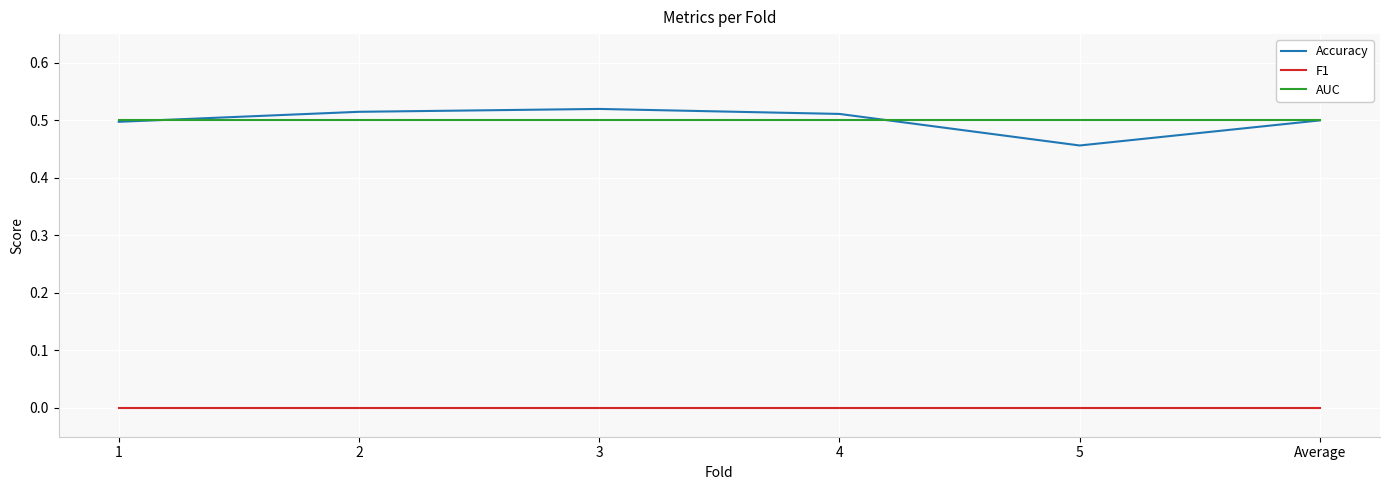

At which label does Accuracy reach its minimum?

5